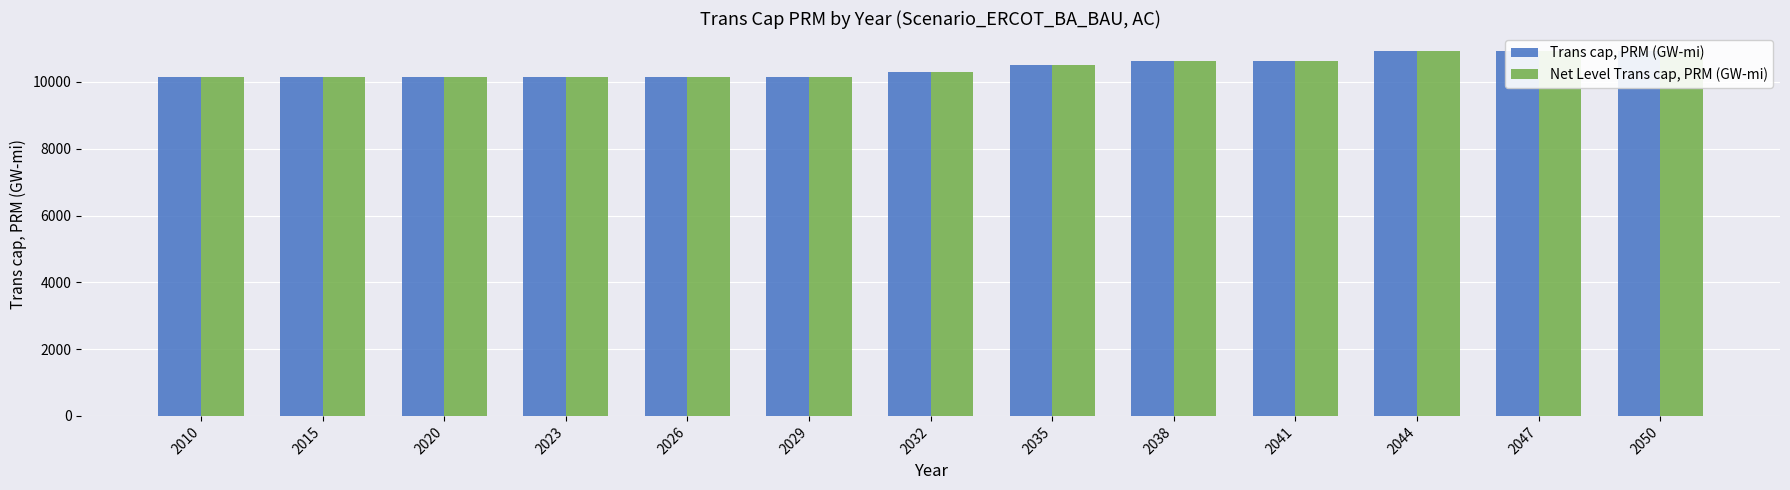

Rank the categories by Trans cap, PRM (GW-mi) value from lowest to highest.

2010, 2015, 2020, 2023, 2026, 2029, 2032, 2035, 2038, 2041, 2044, 2047, 2050